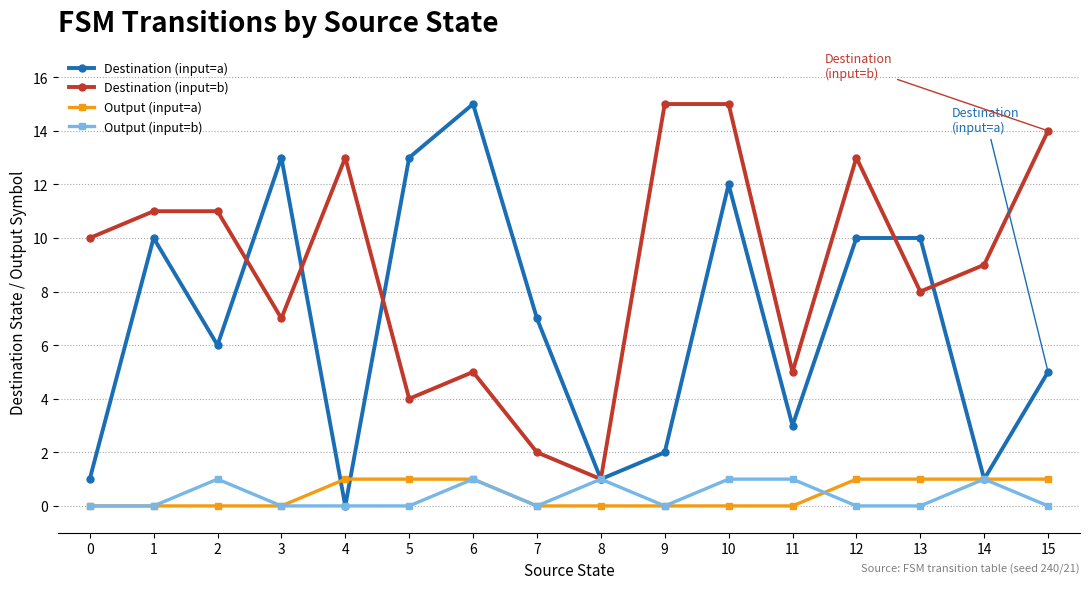

Reading left to right, extract all data points from this chart.

Destination (input=a): 0=1	1=10	2=6	3=13	4=0	5=13	6=15	7=7	8=1	9=2	10=12	11=3	12=10	13=10	14=1	15=5
Destination (input=b): 0=10	1=11	2=11	3=7	4=13	5=4	6=5	7=2	8=1	9=15	10=15	11=5	12=13	13=8	14=9	15=14
Output (input=a): 0=0	1=0	2=0	3=0	4=1	5=1	6=1	7=0	8=0	9=0	10=0	11=0	12=1	13=1	14=1	15=1
Output (input=b): 0=0	1=0	2=1	3=0	4=0	5=0	6=1	7=0	8=1	9=0	10=1	11=1	12=0	13=0	14=1	15=0